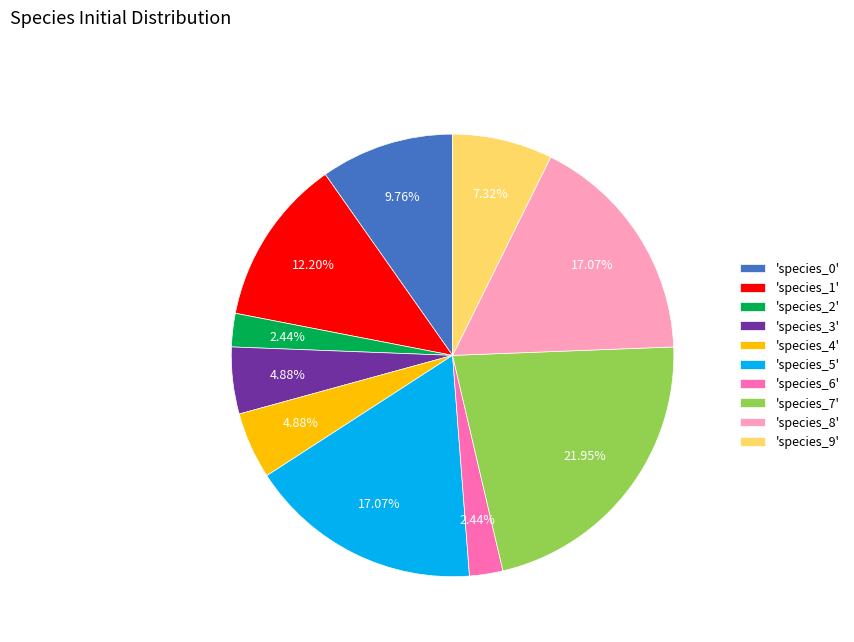

Count the number of slices in the pie.

10